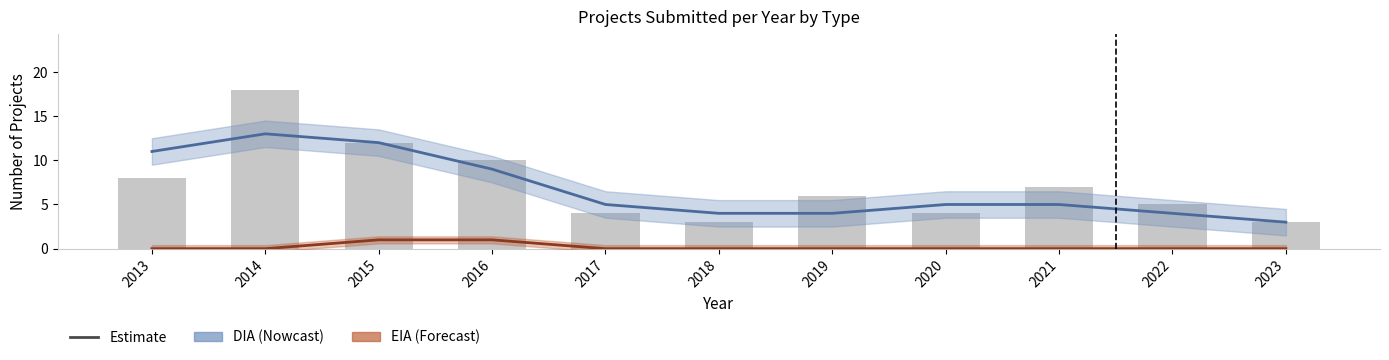

List the labels in order of DIA value, smallest first.

2023, 2018, 2019, 2022, 2017, 2020, 2021, 2016, 2013, 2015, 2014